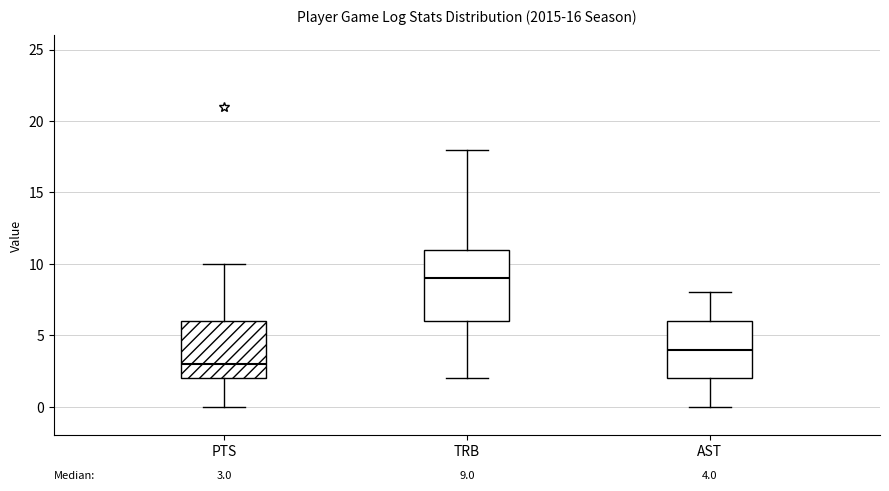

Which box is the tallest, from its lower edge to its upper edge?

TRB